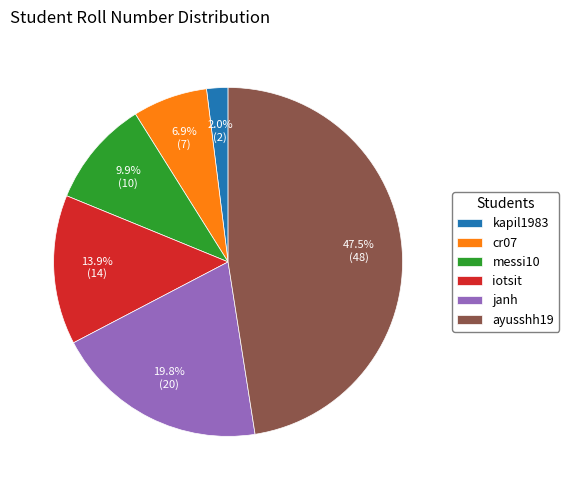

How many segments does this pie chart have?

6